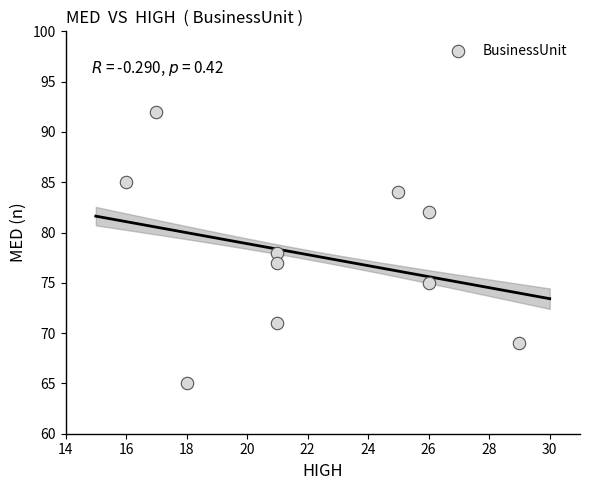

What is the average Y value?

78